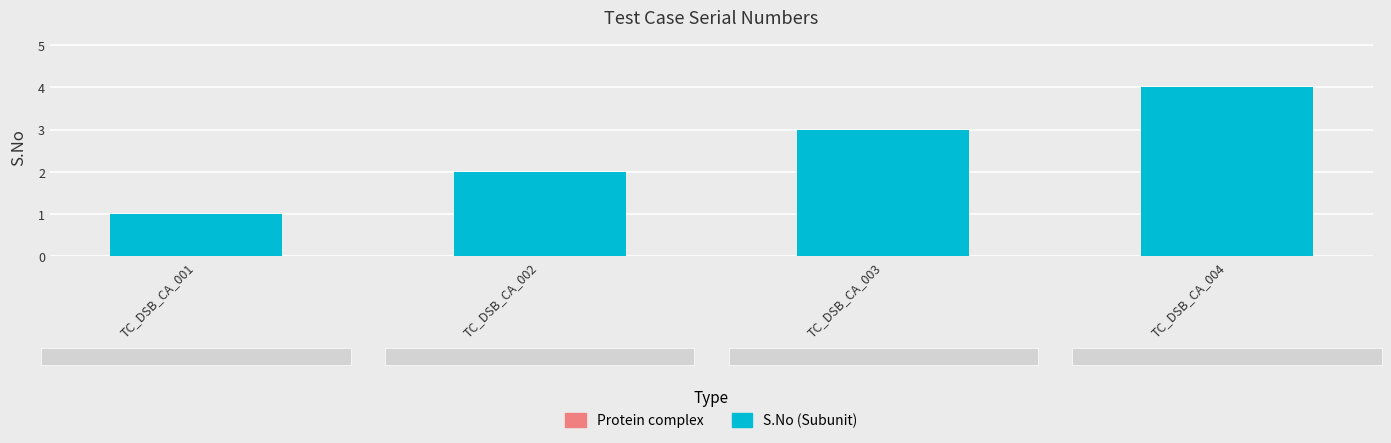

The chart shows a value of 1 at TC_DSB_CA_003. True or false?

False